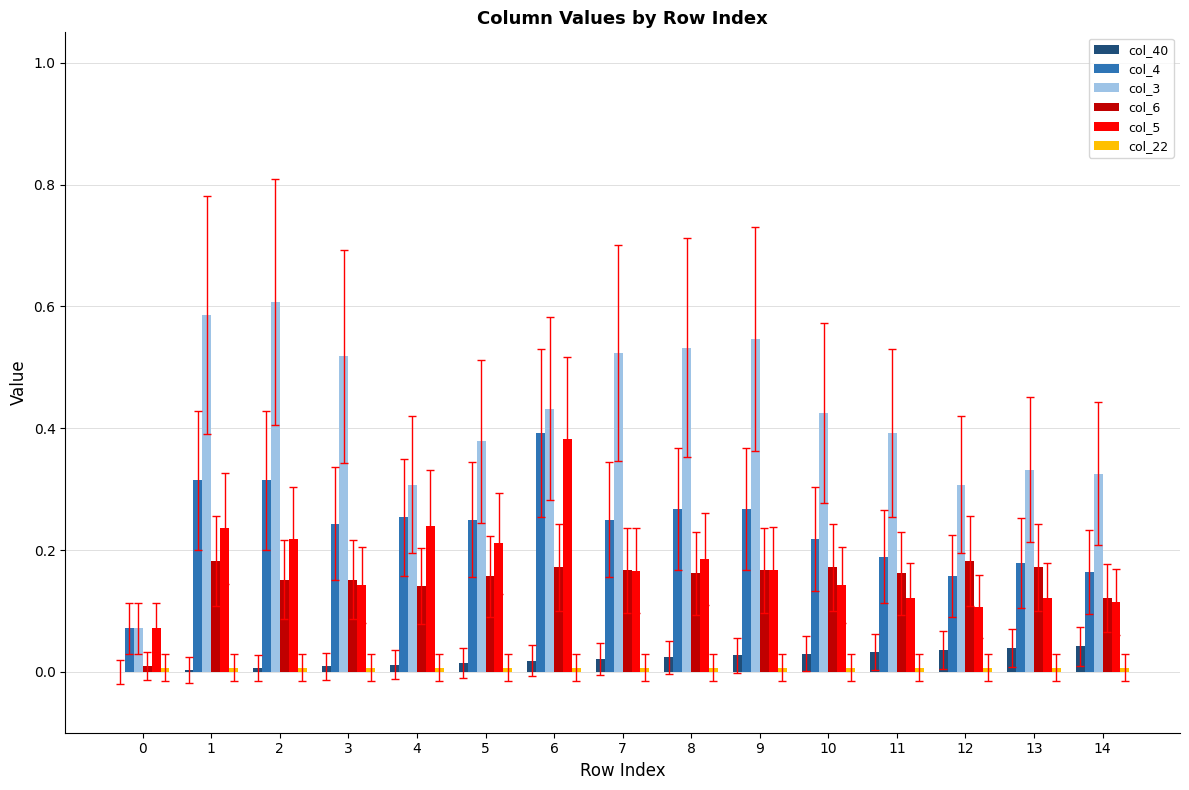

Is it true that col_6 equals 0.0 at 8?

False